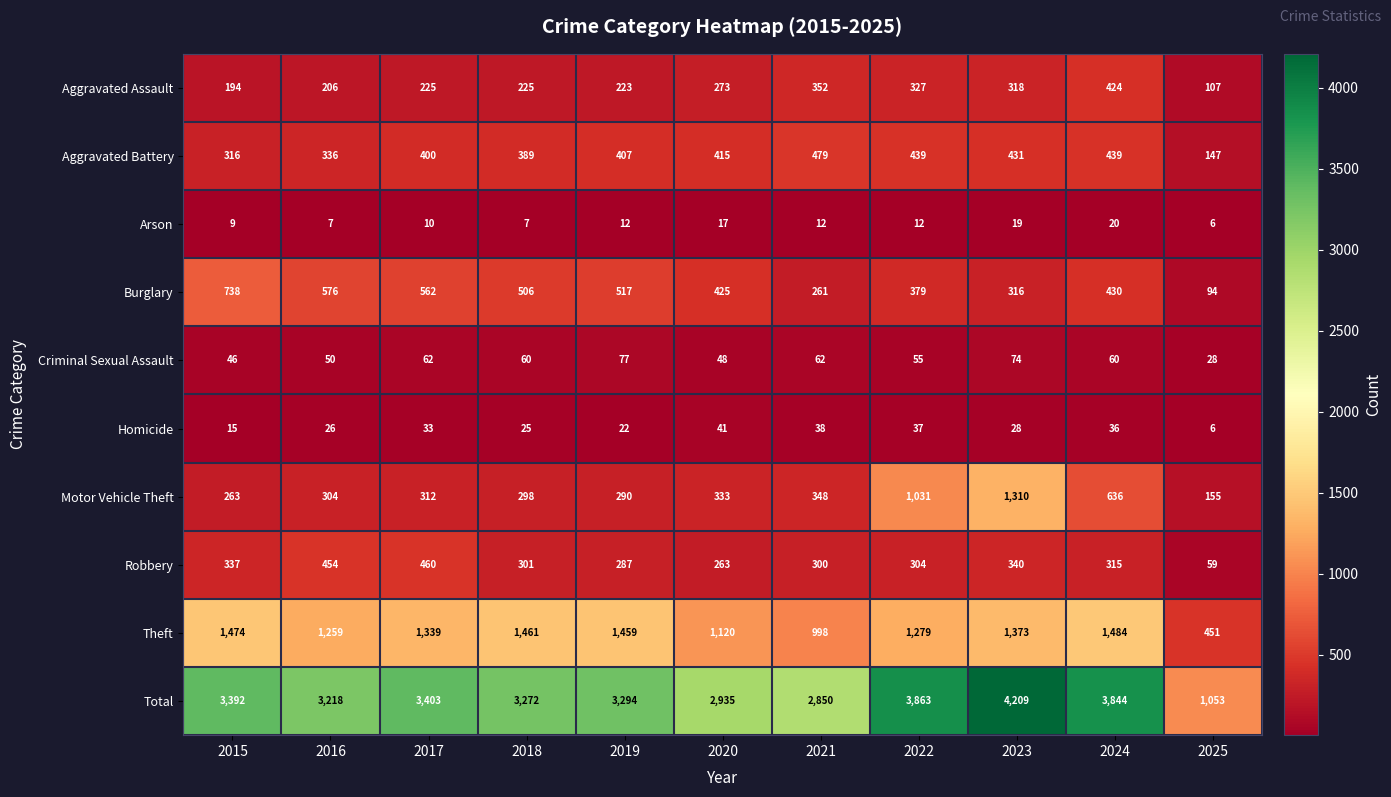

What value does the Aggravated Assault series have at 2020?

273